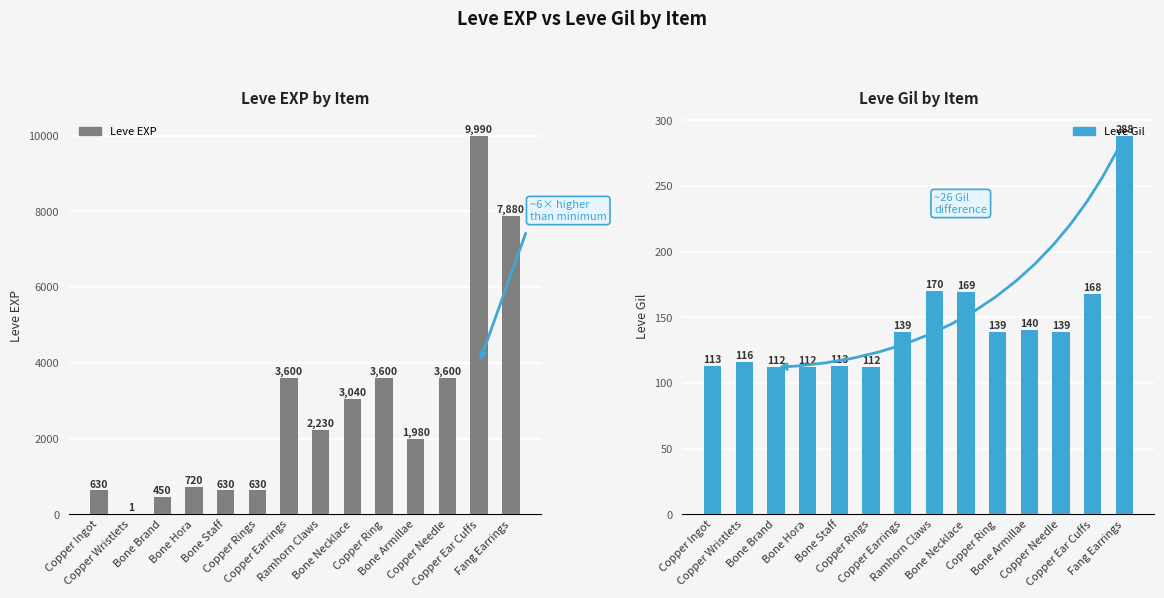

What is the total value across all series at Copper Needle?

3739